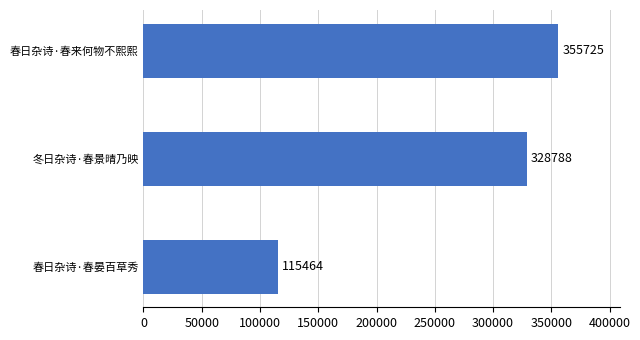

What is the ratio of the value at 春日杂诗·春来何物不熙熙 to the value at 春日杂诗·春晏百草秀?

3.1